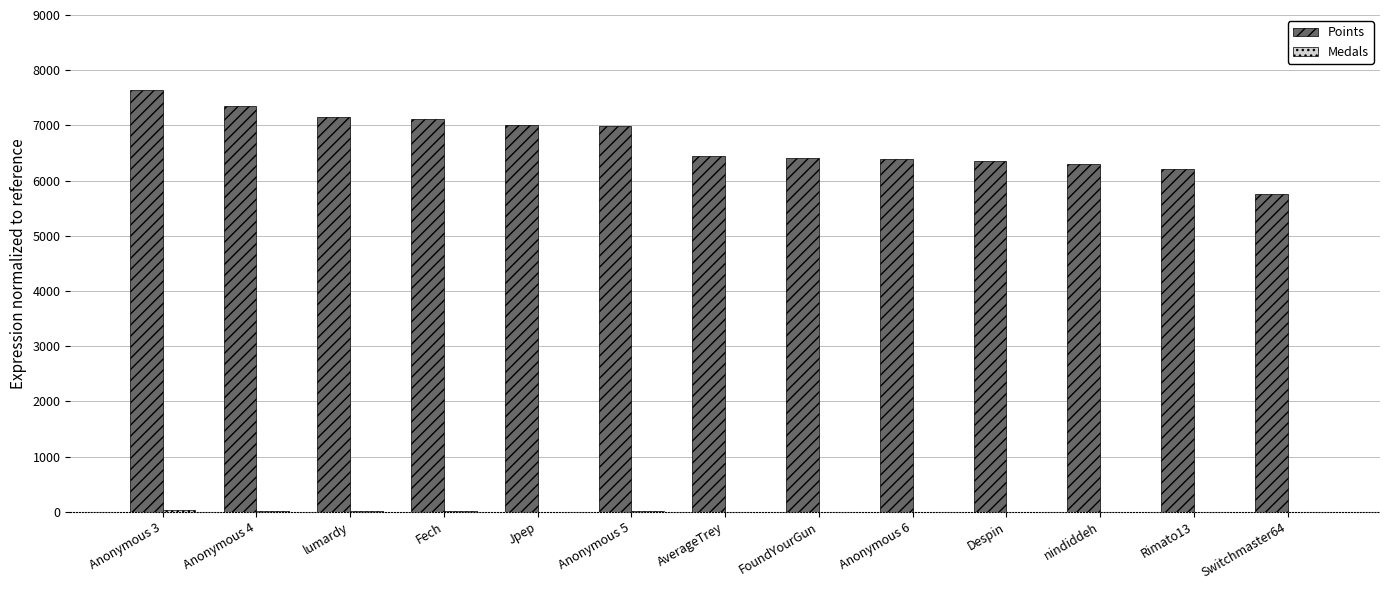

Which series has the largest total across all categories?

Points